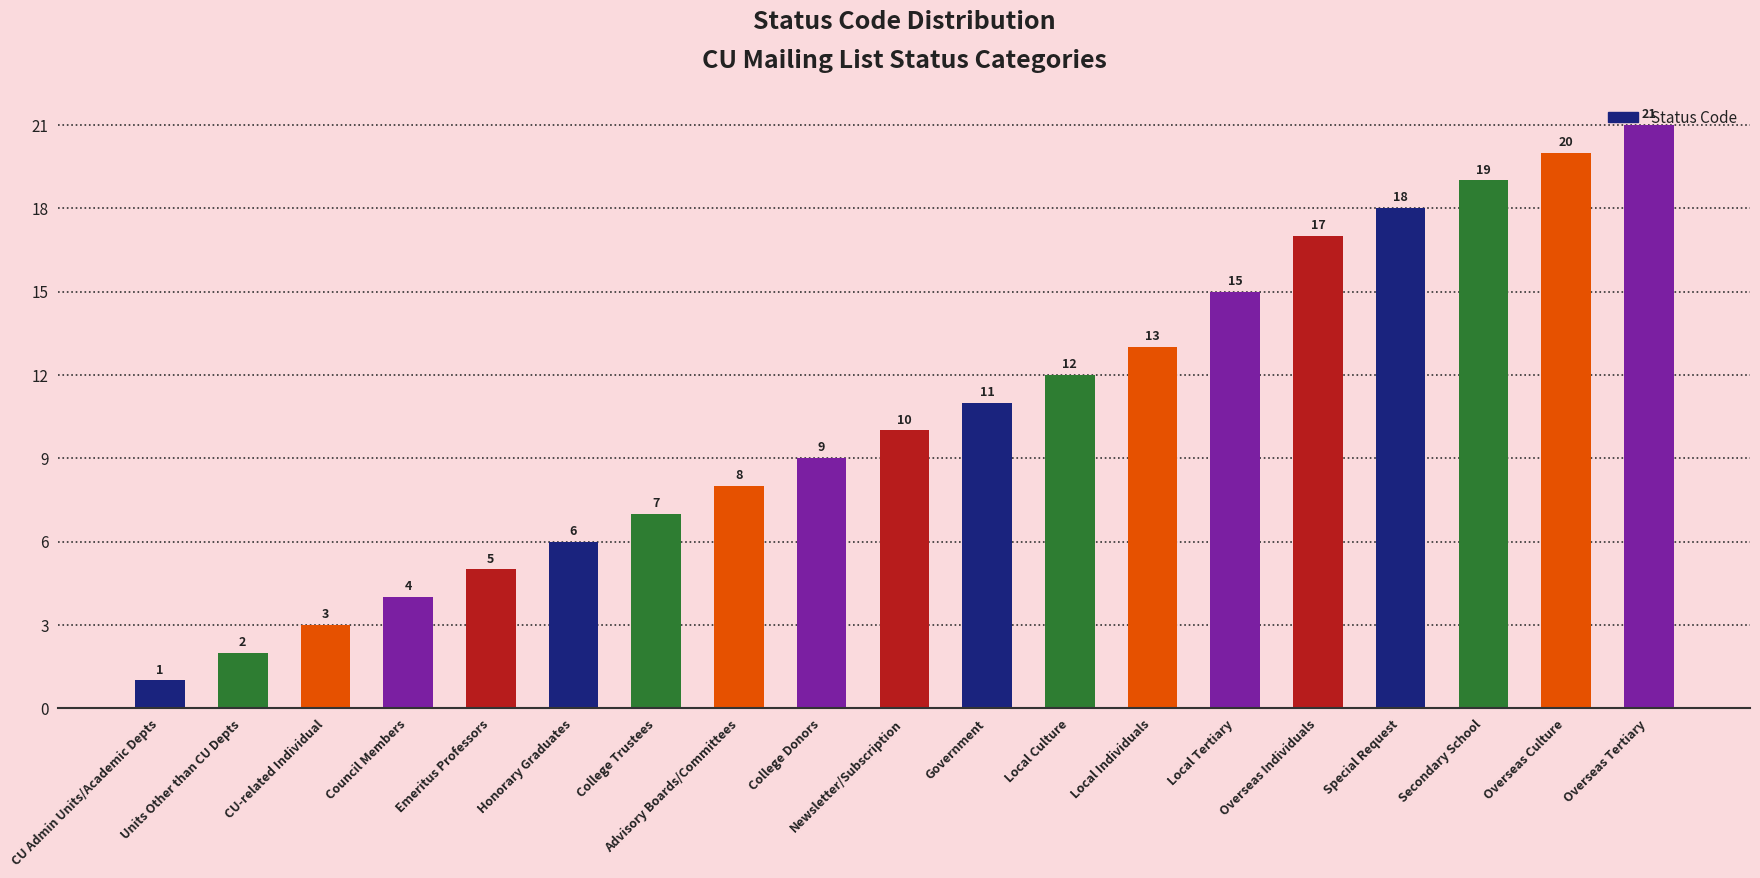

Between Government and Council Members, which is larger?

Government